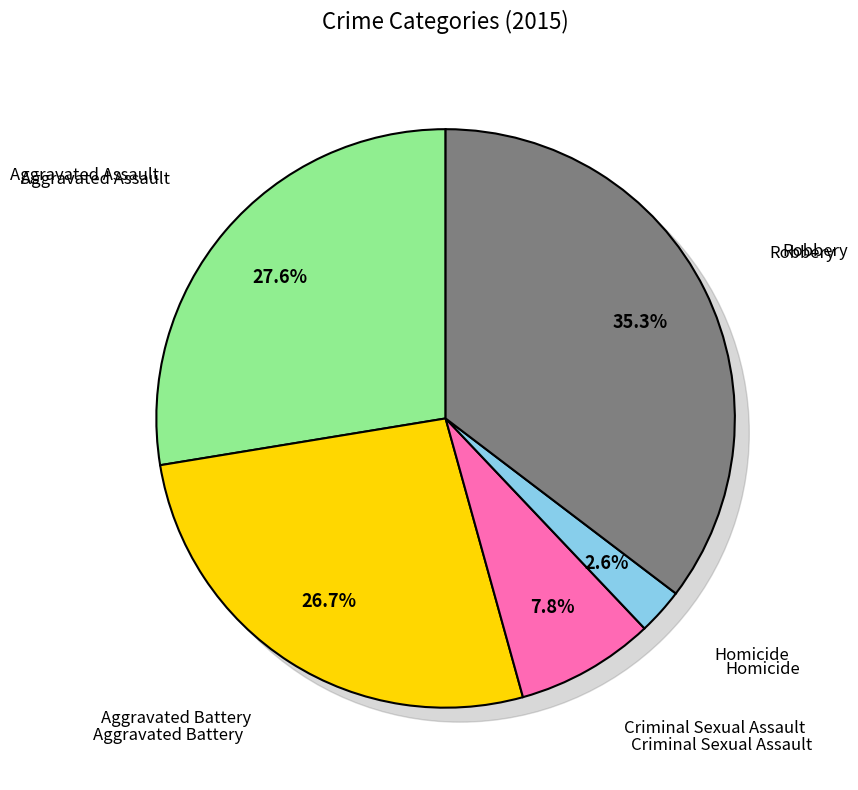

What is the change in value from Aggravated Assault to Aggravated Battery?

-1